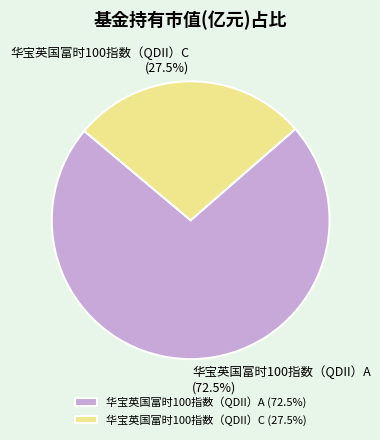

Count the number of slices in the pie.

2